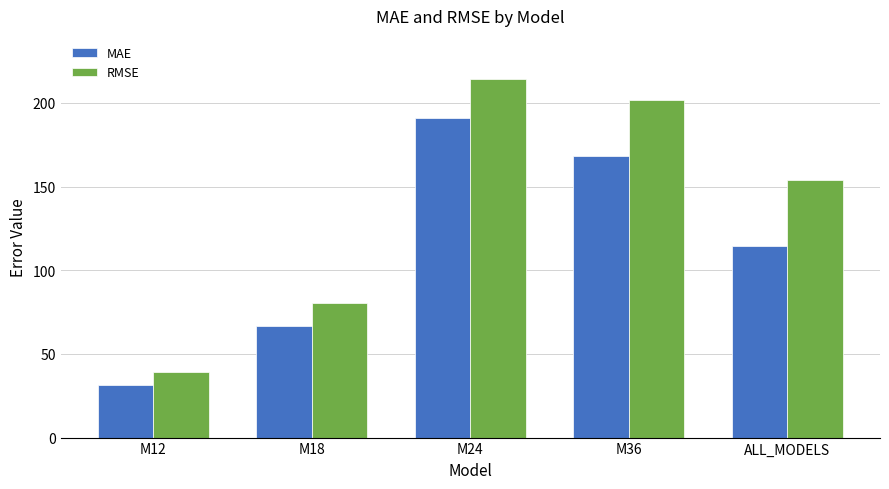

Reading left to right, transcribe all the data shown in this chart.

MAE: 31.5	66.8	190.7	168.4	114.3
RMSE: 39.4	80.3	214.0	201.7	153.7